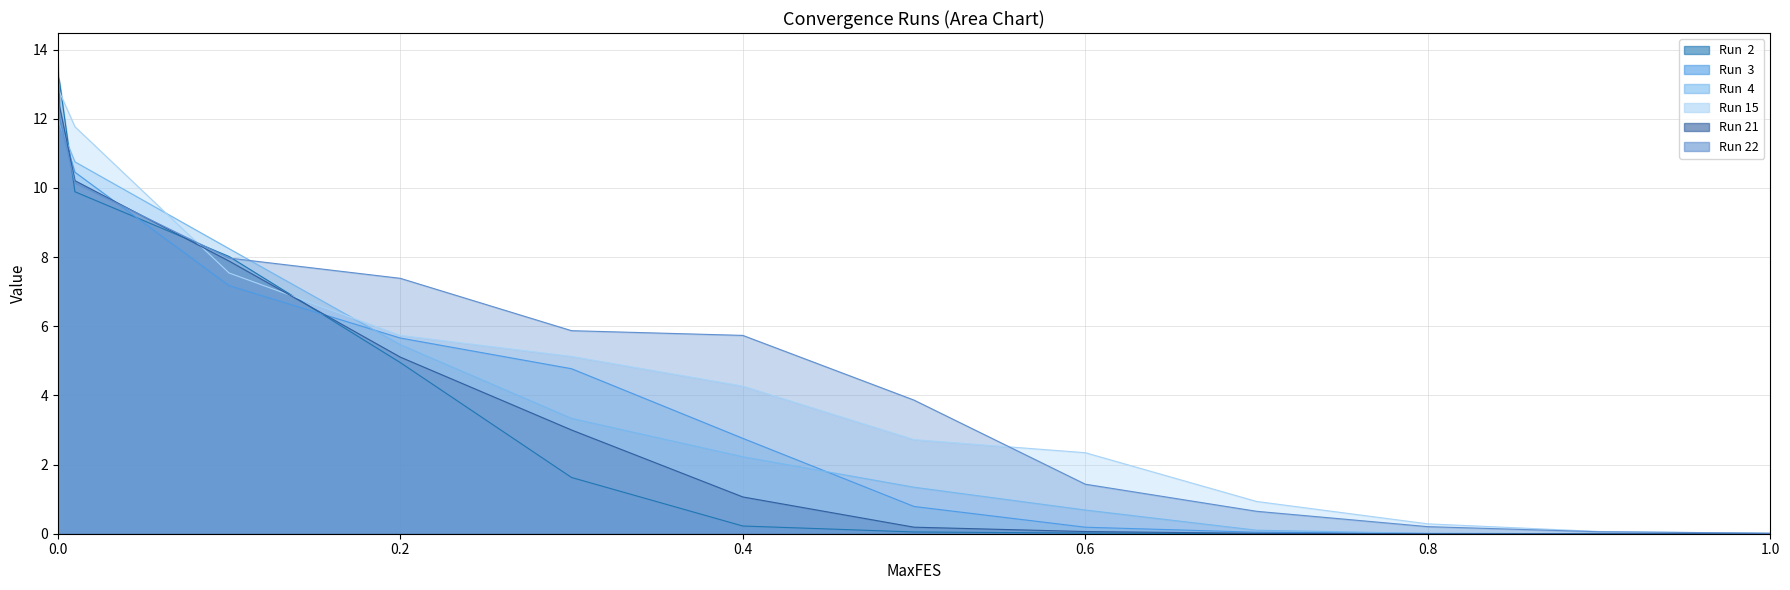

True or false: Run 21 has more than 0 interior local peaks.

False